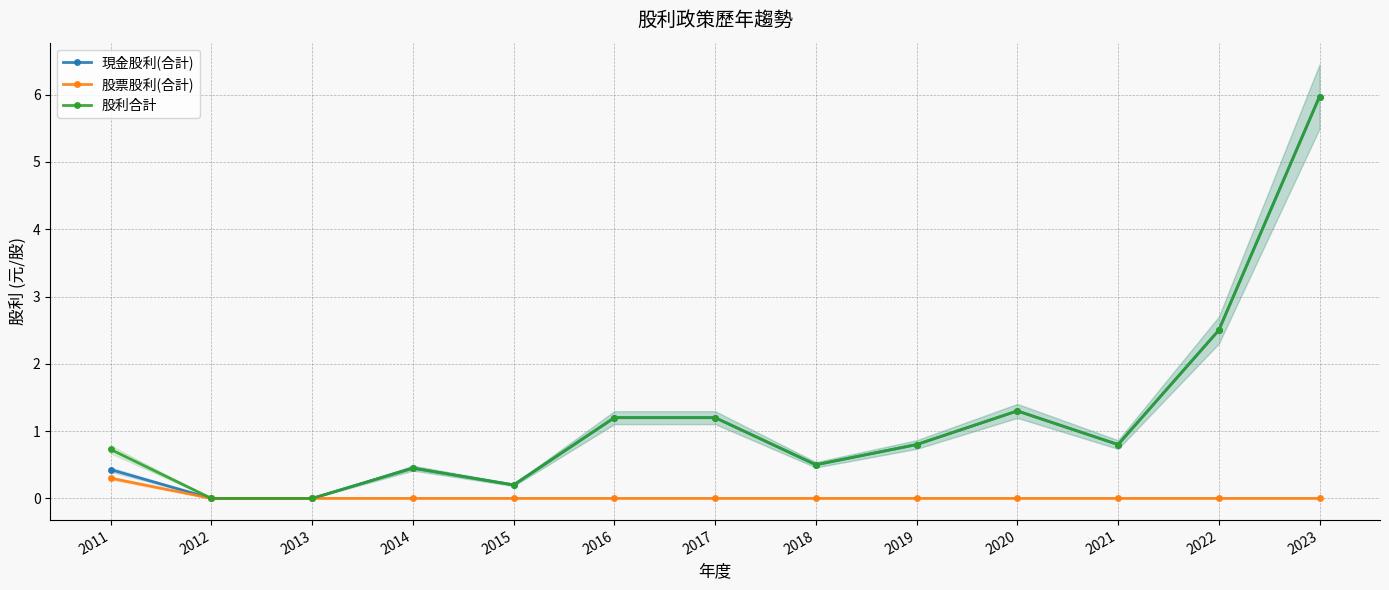

At 2023, list the series in order from smallest to largest.

股票股利(合計), 現金股利(合計), 股利合計